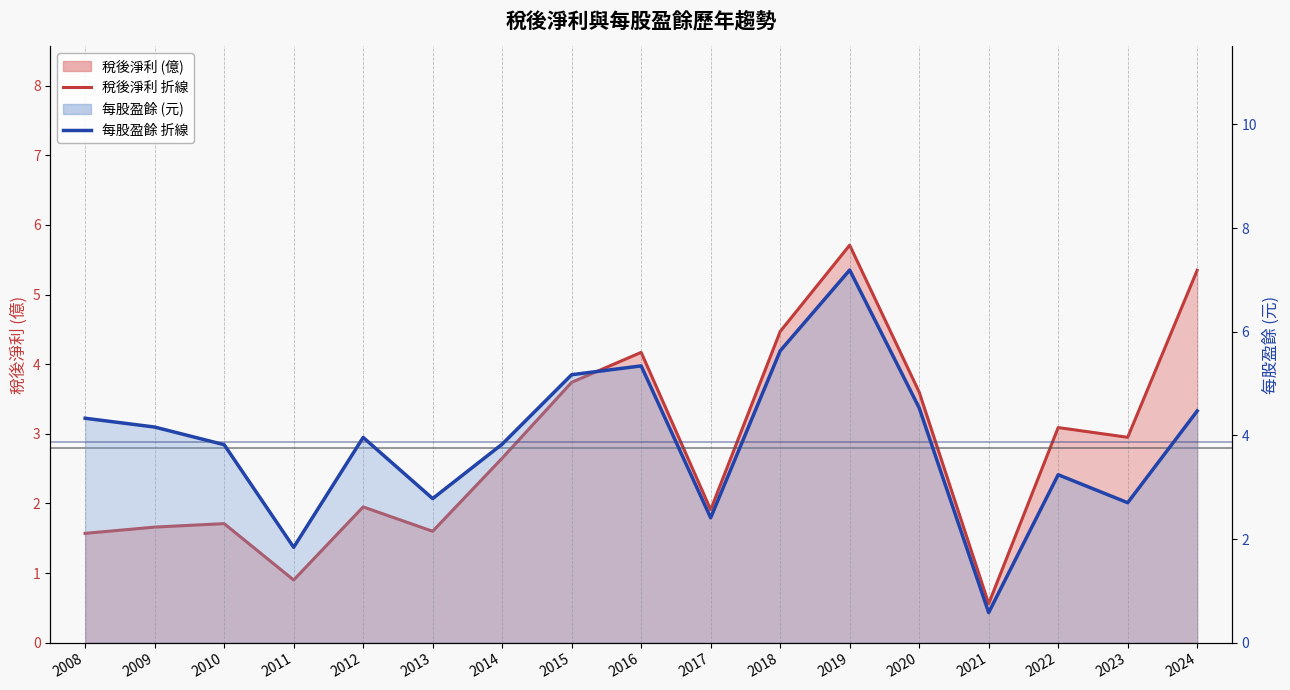

Reading left to right, what are all the values shown in this chart?

稅後淨利 折線: 1.6	1.7	1.7	0.9	1.9	1.6	2.6	3.7	4.2	1.9	4.5	5.7	3.6	0.6	3.1	3.0	5.3
每股盈餘 折線: 4.3	4.2	3.8	1.8	4.0	2.8	3.8	5.2	5.3	2.4	5.6	7.2	4.5	0.6	3.2	2.7	4.5